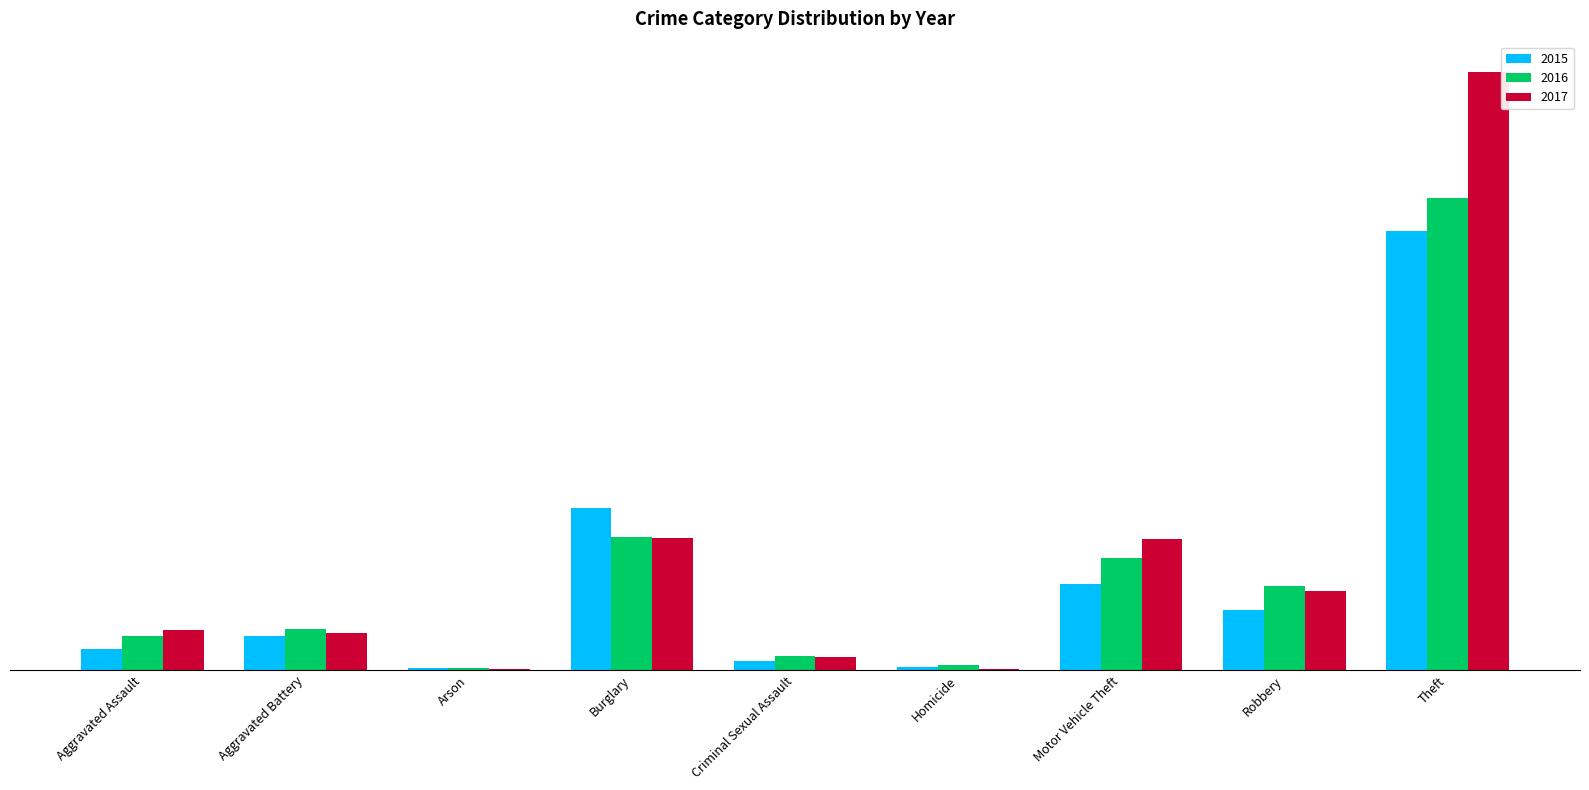

What are all the series names shown in the legend?

2015, 2016, 2017